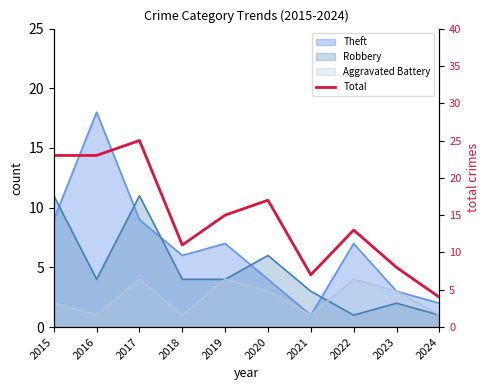

What is the sum of all values?

146